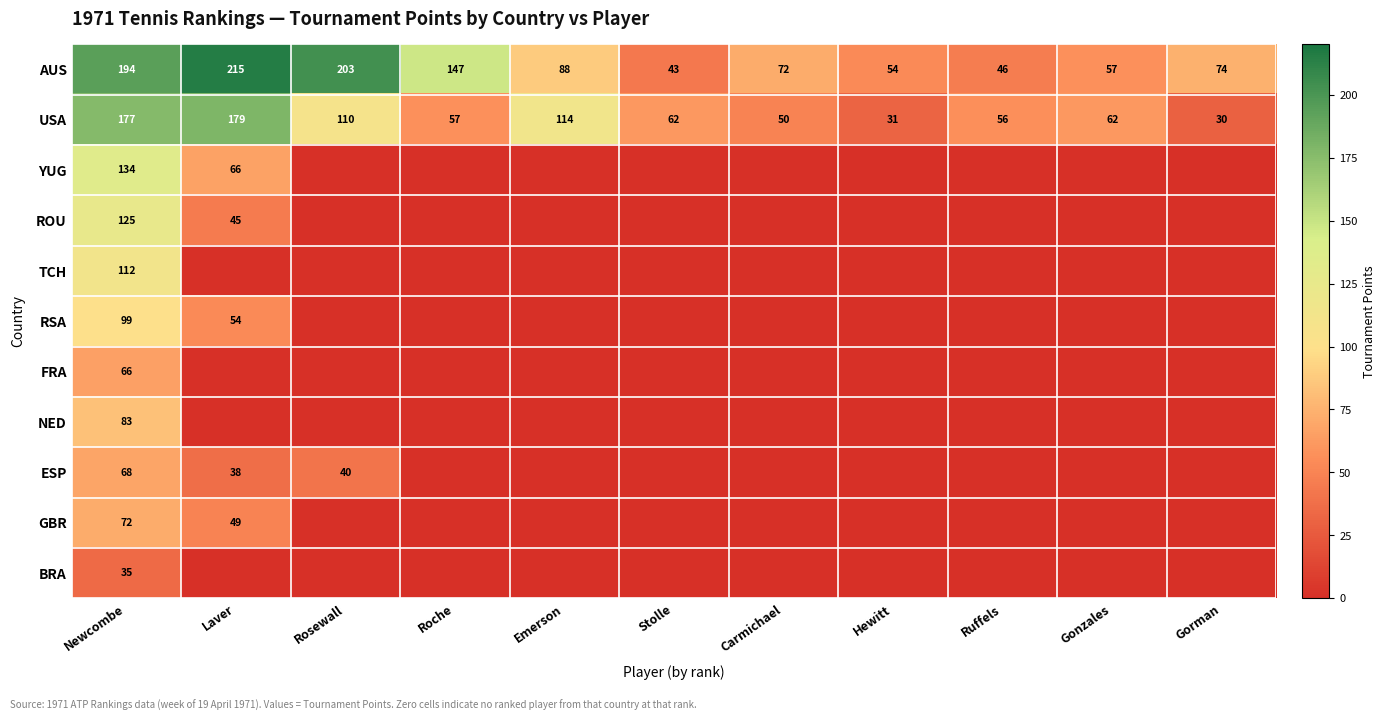

Read the AUS value at Rosewall, to the nearest 50.

200